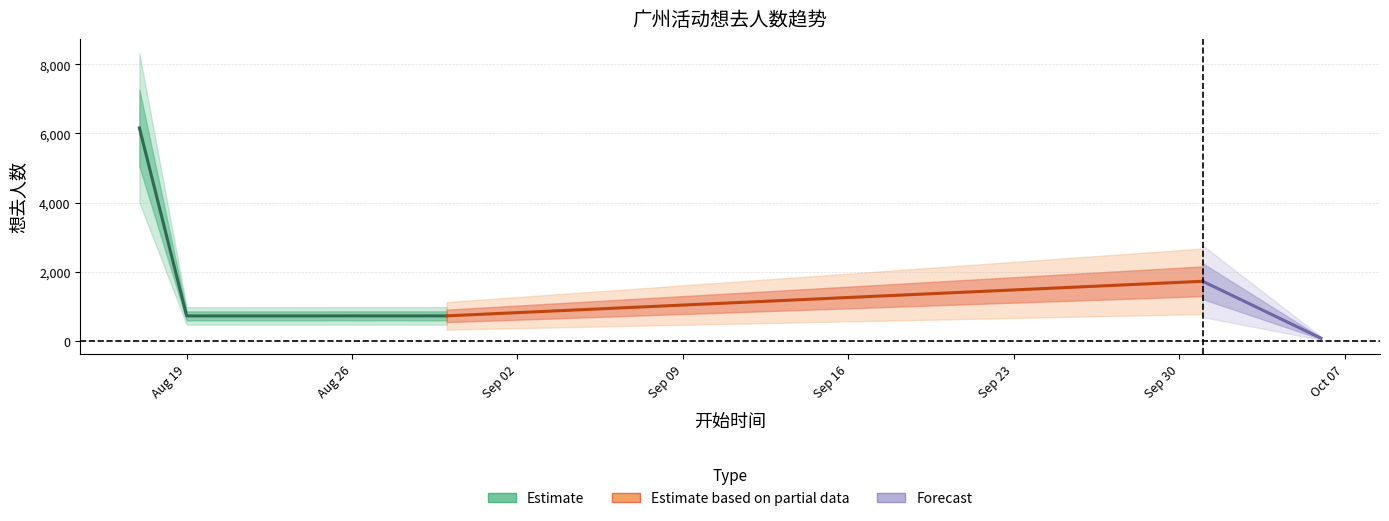

Rank the categories by value from highest to lowest.

2024-08-17, 2024-10-01, 2024-08-30, 2024-08-19, 2024-10-06